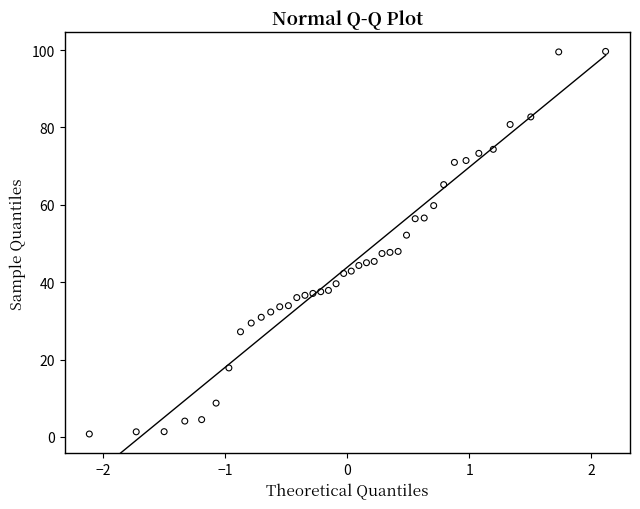

What is the range of Y values (max minus min)?

98.9